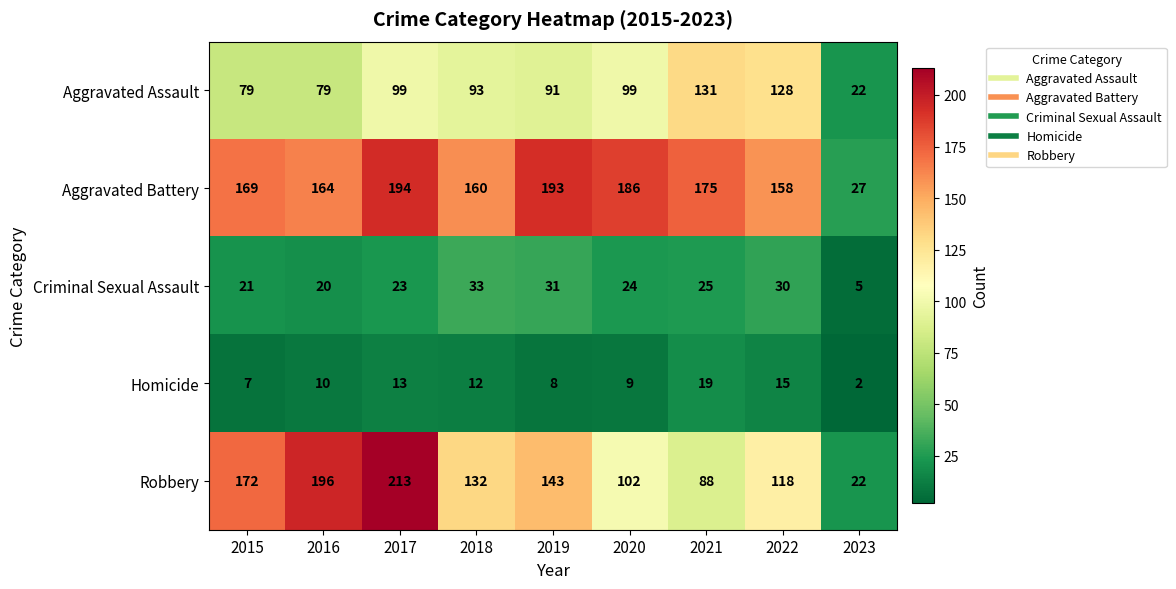

What is the sum of the Aggravated Battery values at 2021 and 2017?

369